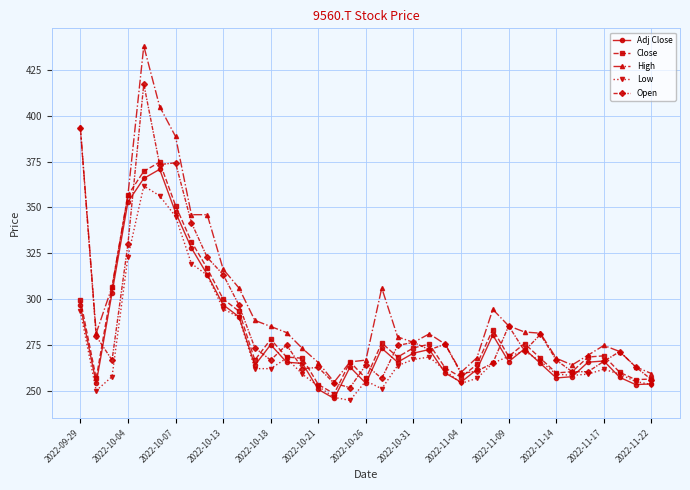

Which series has the largest total across all categories?

High